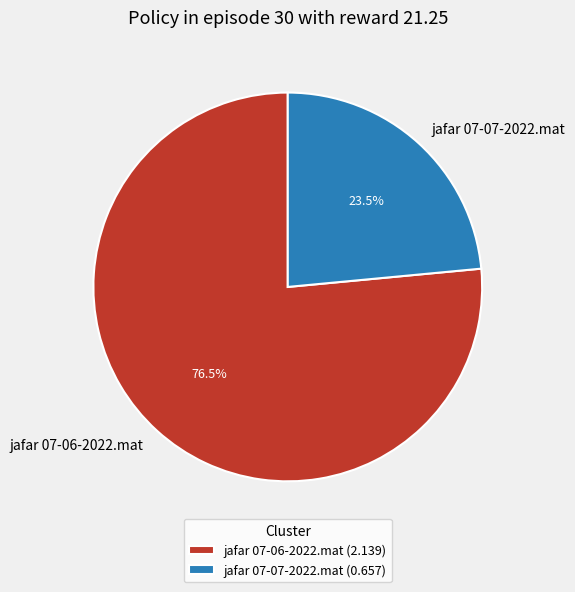

What is the total percentage of jafar 07-06-2022.mat and jafar 07-07-2022.mat?

100.0%